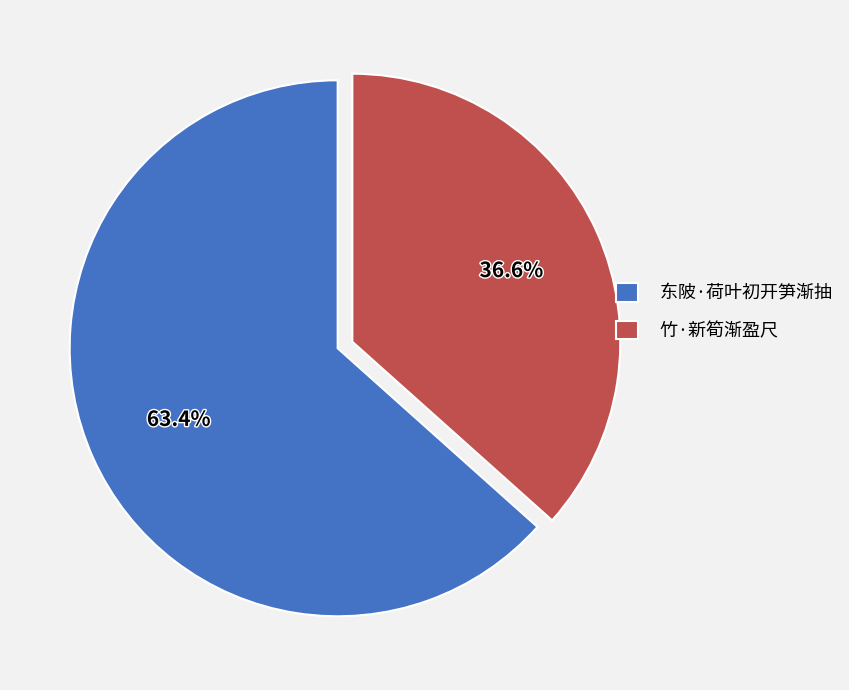

What is the ratio of the value at 东陂·荷叶初开笋渐抽 to the value at 竹·新筍渐盈尺?

1.7